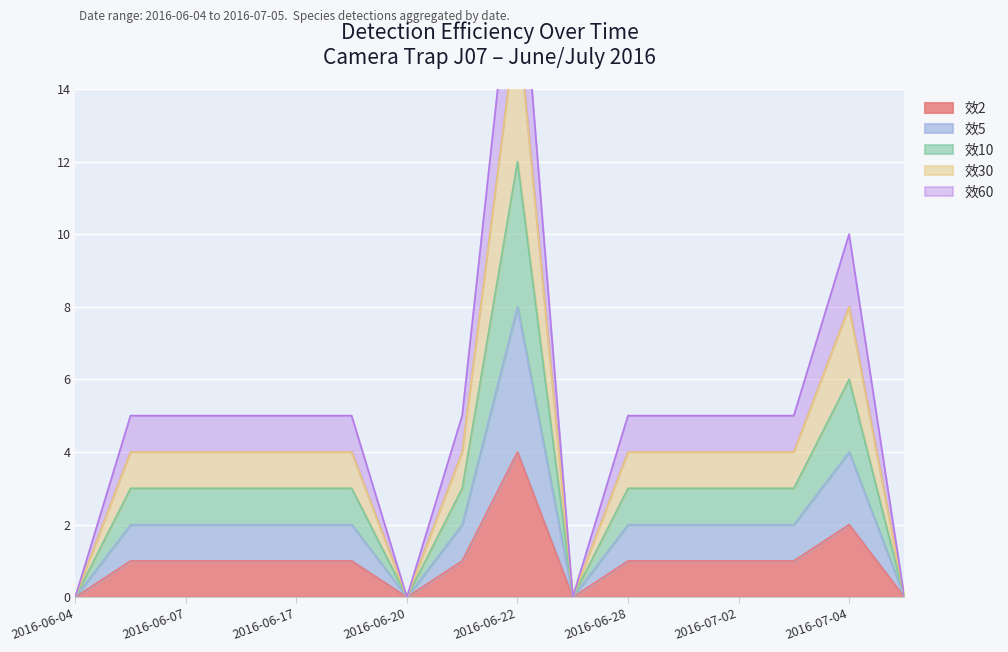

Reading right to left, list all the values displayed in this chart.

效2: 0	2	1	1	1	1	0	4	1	0	1	1	1	1	1	0
效5: 0	4	2	2	2	2	0	8	2	0	2	2	2	2	2	0
效10: 0	6	3	3	3	3	0	12	3	0	3	3	3	3	3	0
效30: 0	8	4	4	4	4	0	16	4	0	4	4	4	4	4	0
效60: 0	10	5	5	5	5	0	19	5	0	5	5	5	5	5	0